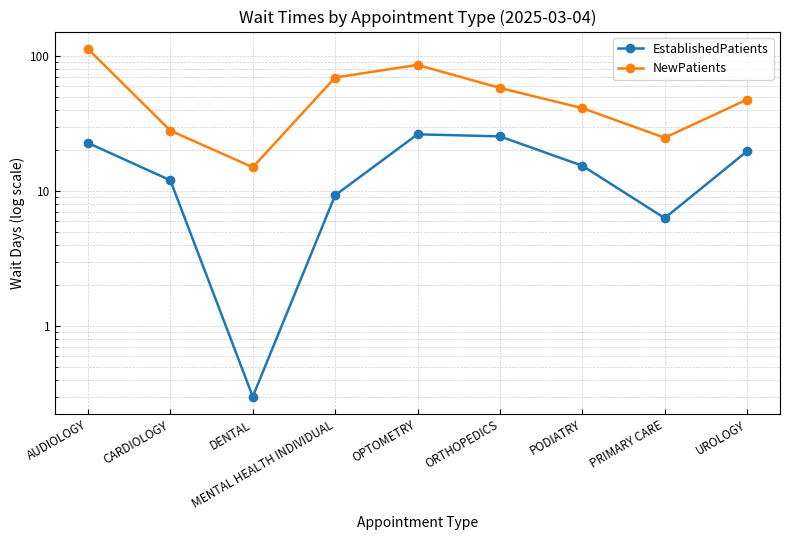

True or false: NewPatients and EstablishedPatients intersect in this chart.

False